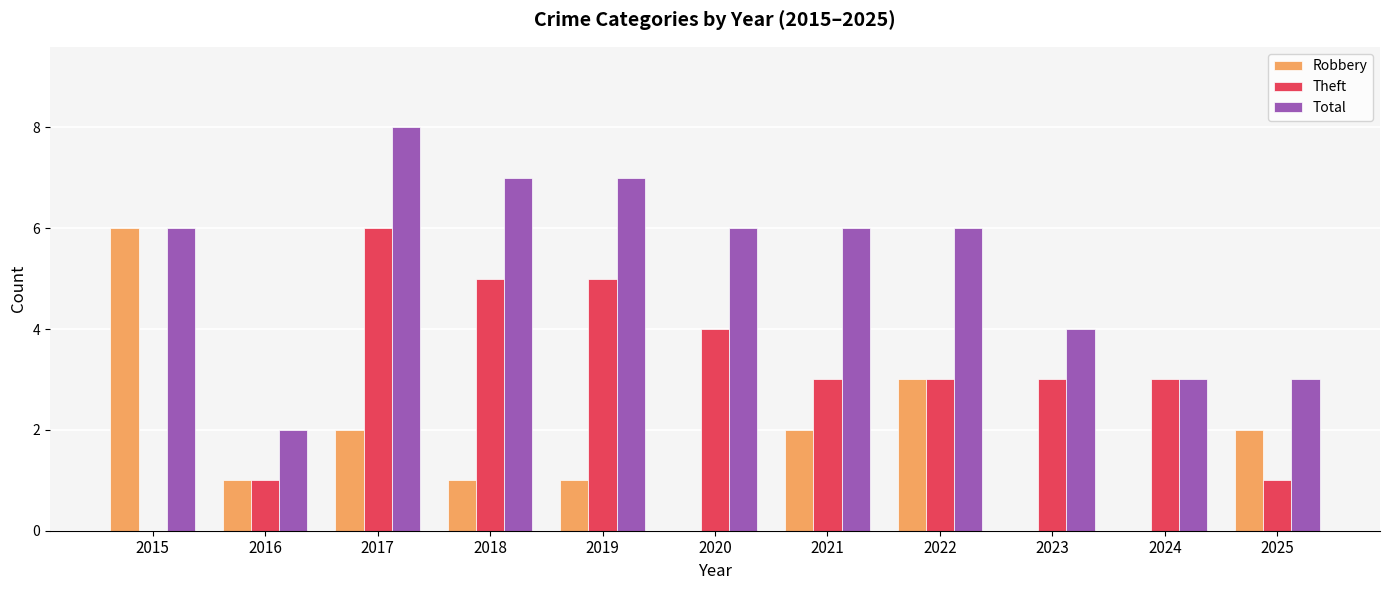

What is the maximum value shown in the chart?

8